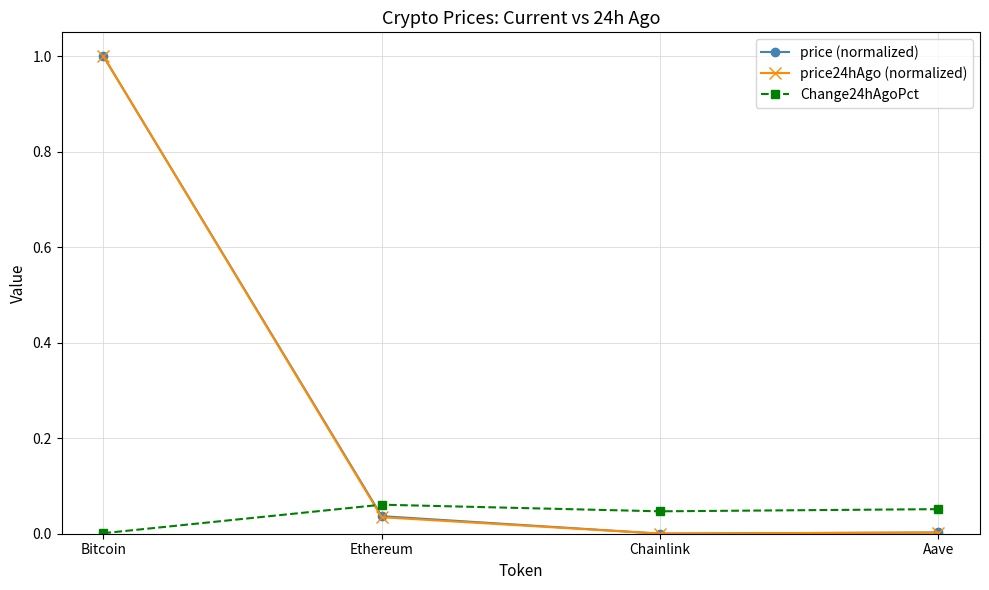

Which series ends up on top after the final intersection of price24hAgo (normalized) and Change24hAgoPct?

Change24hAgoPct